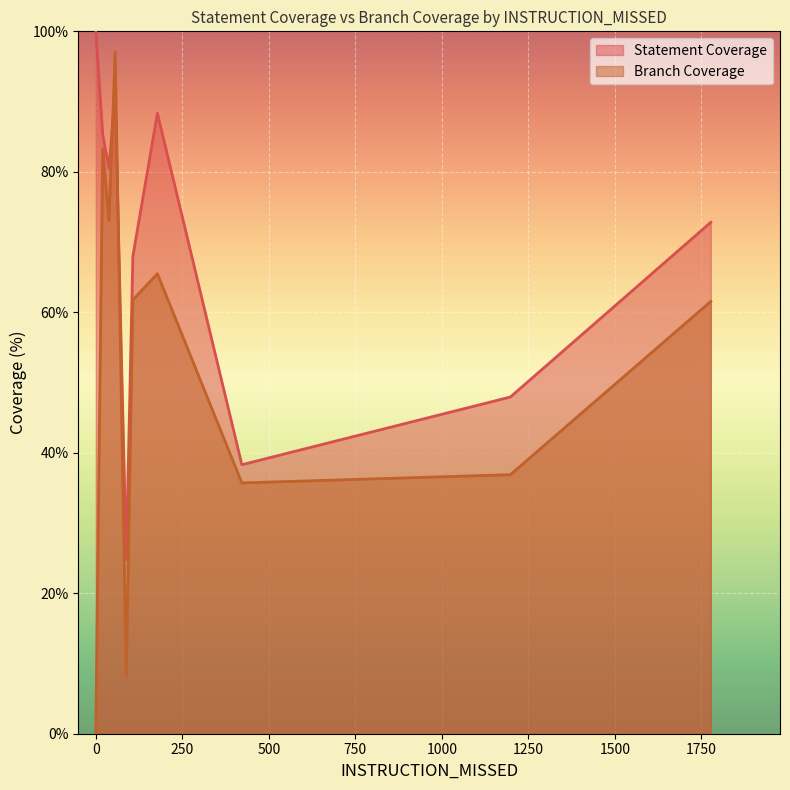

How many data points does each series have?

15